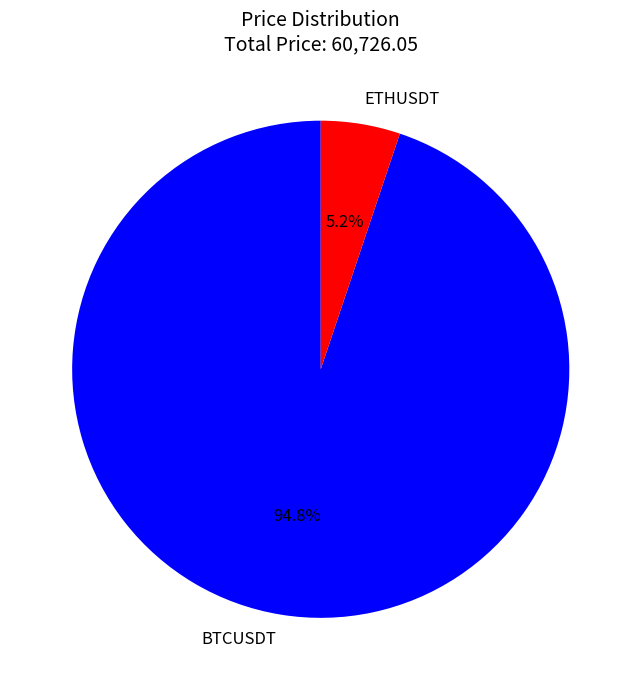

True or false: BTCUSDT accounts for 95% of the total.

True